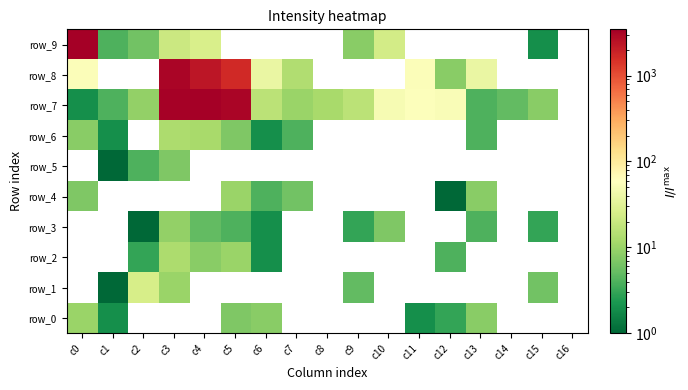

At how many categories does at least one series exceed 1276?

4